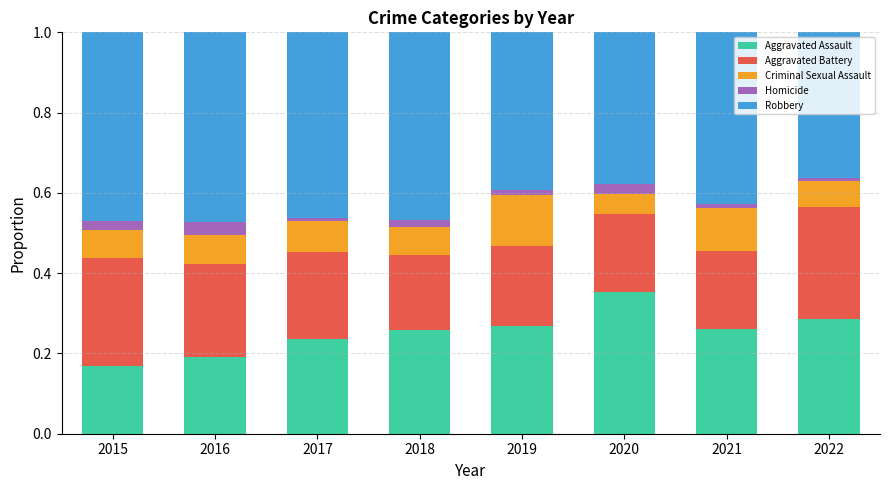

What is the total value across all series at 2020?

1.0